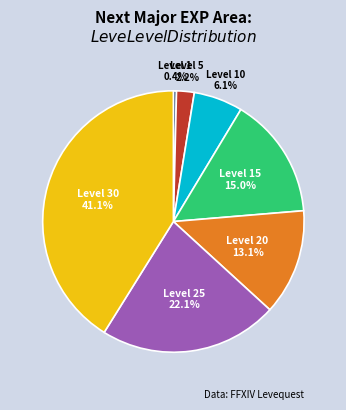

Which has a higher value, Level 25 or Level 20?

Level 25